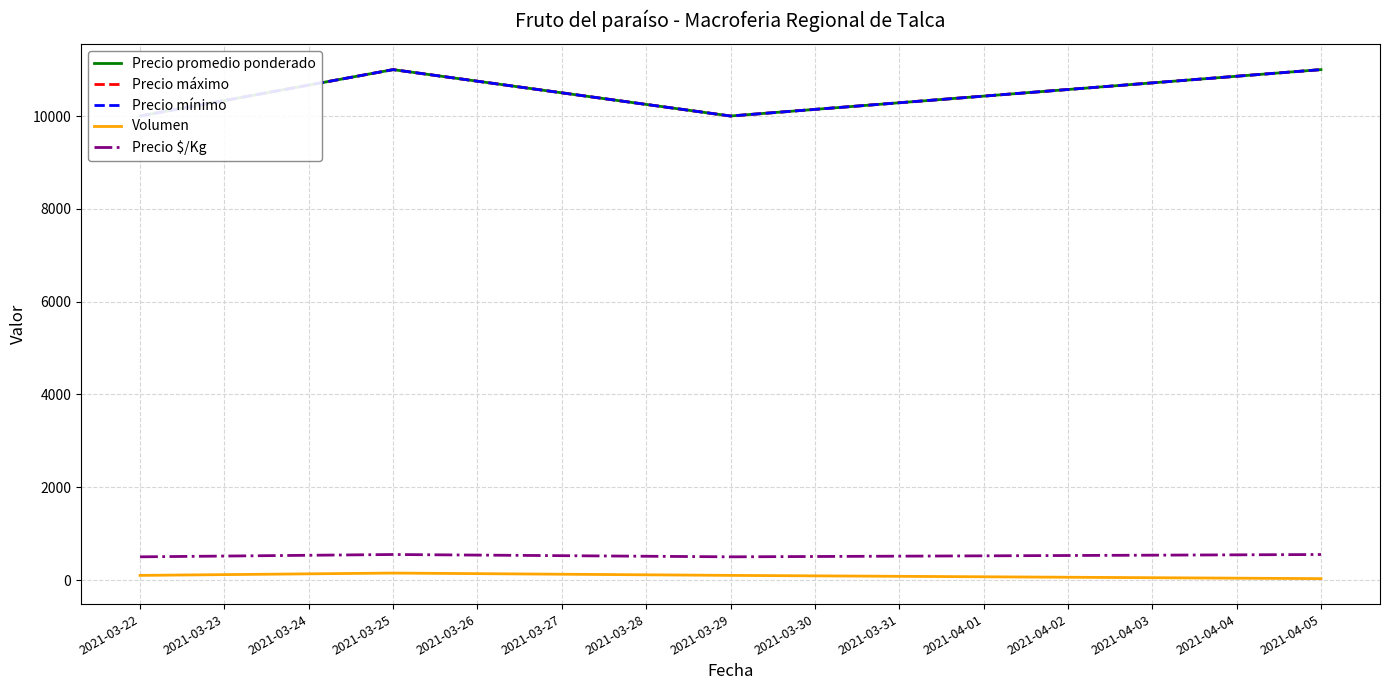

True or false: Precio máximo and Precio mínimo intersect in this chart.

False